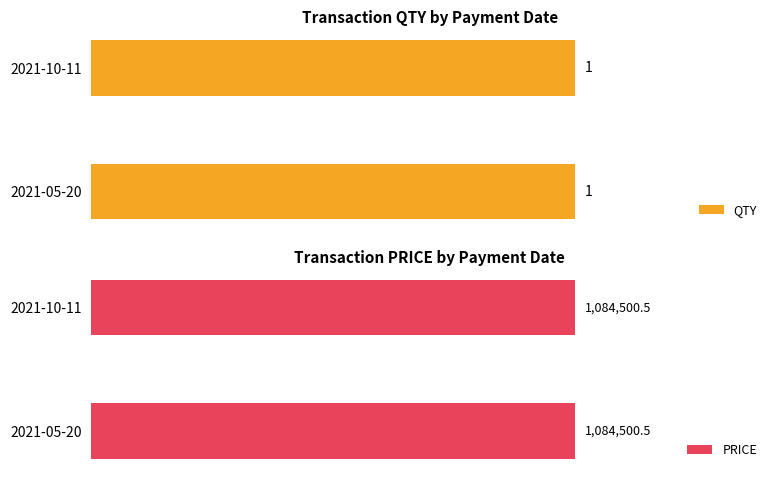

What position from the left is 2021-05-20?

1